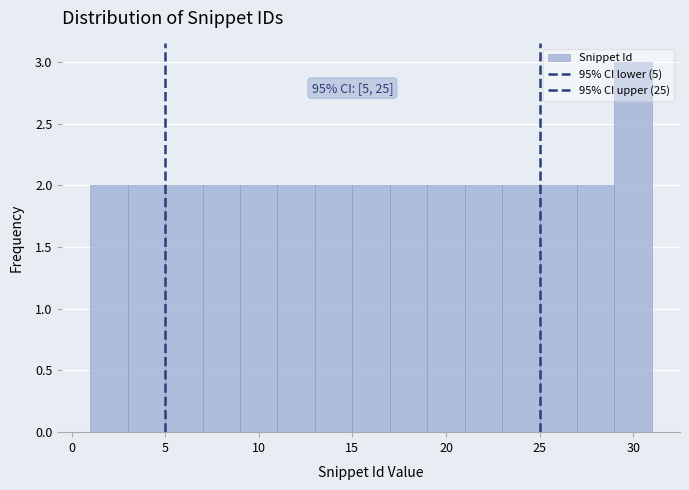

Which range on the x-axis has the tallest bar?

29 to 31